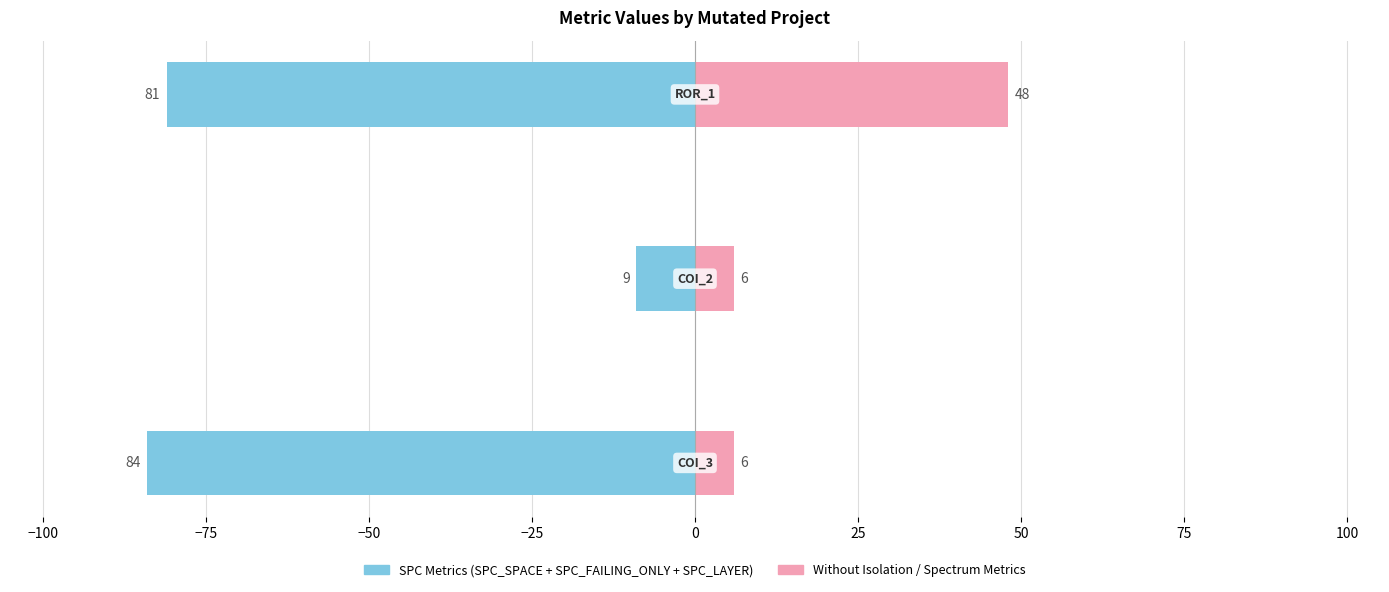

What value does the Right Metrics (WITHOUT_ISOLATION / SPECTRUM) series have at −75?

48